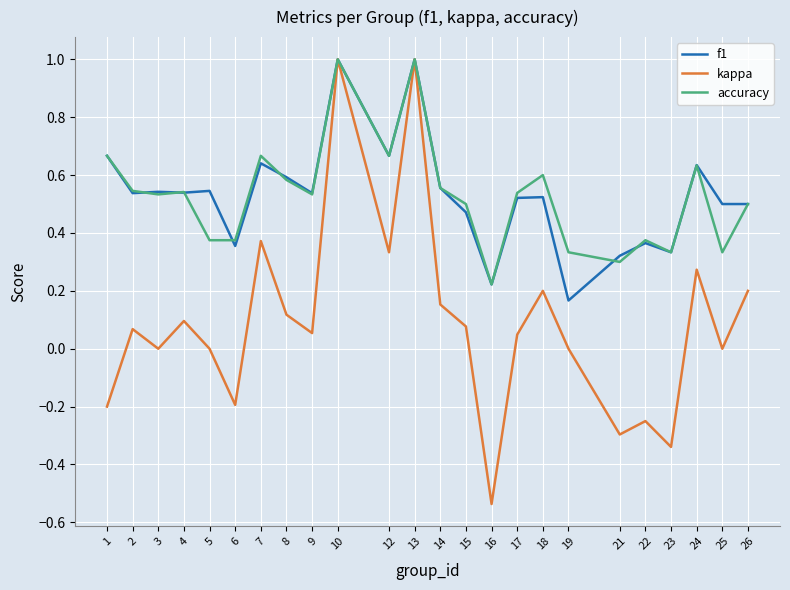

The value of f1 at 26 is 0.5. True or false?

True